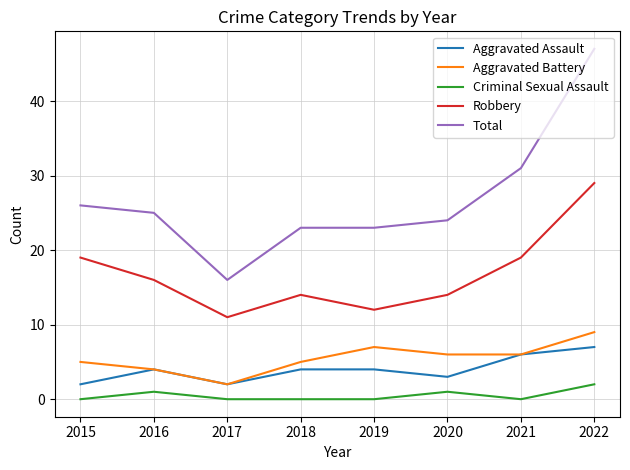

Is this an area chart (filled region under the line)?

No